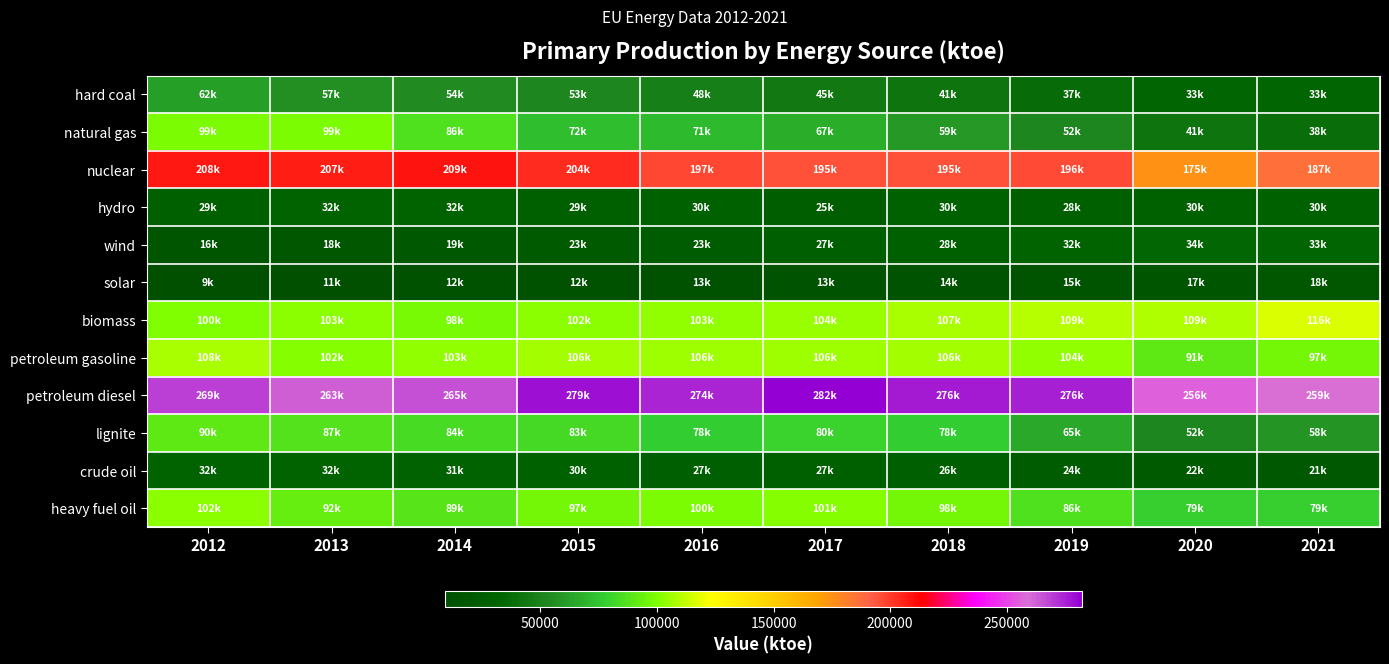

What is the difference between the highest and lowest values at 2015?

266276.9